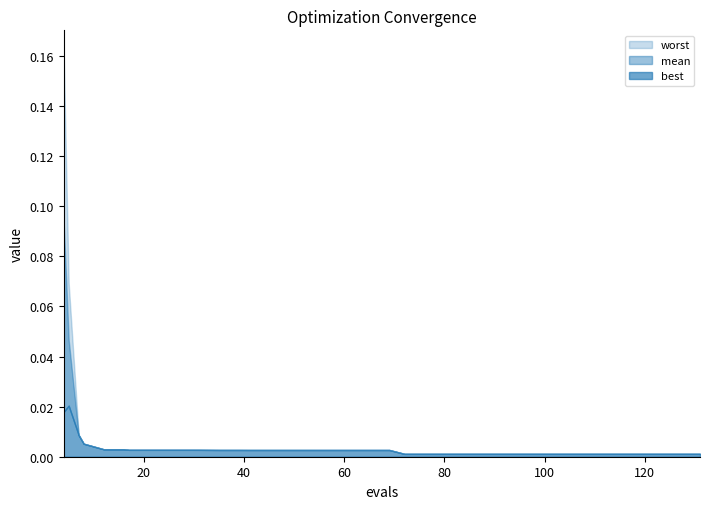

The best series shows 0.0 at 78. True or false?

False